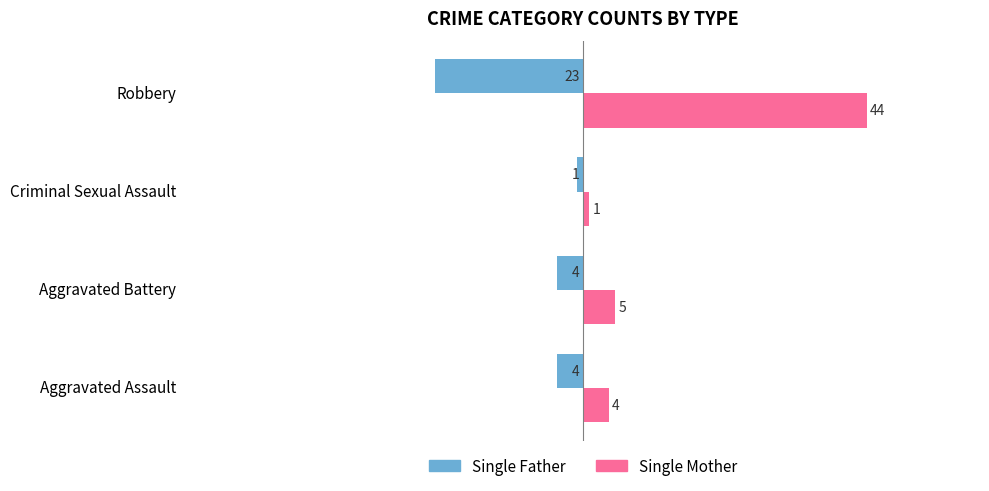

Which series has the widest spread of values?

Single Mother